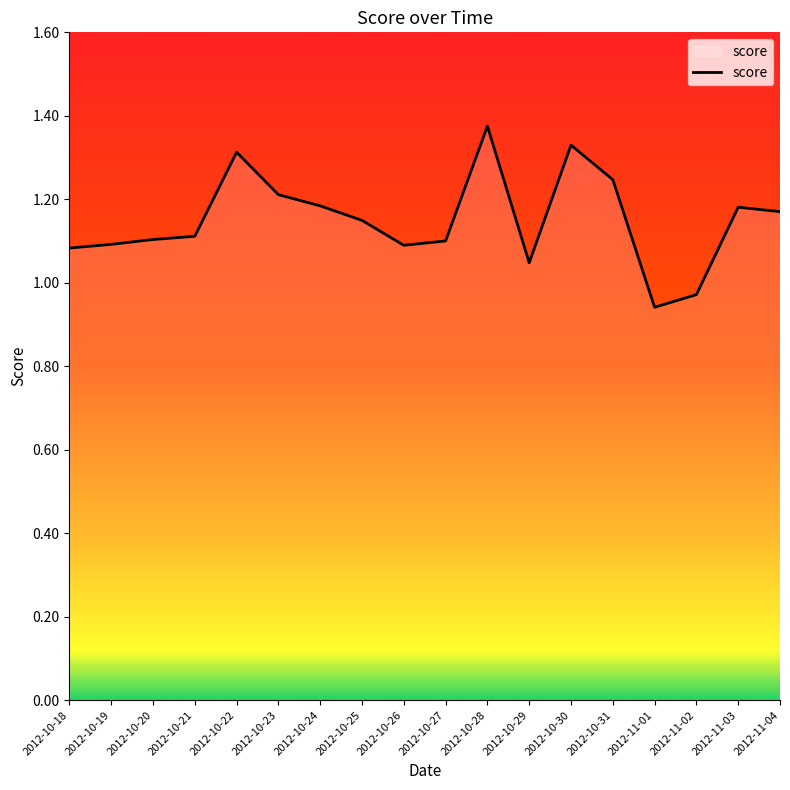

What position from the left is 2012-11-02?

16